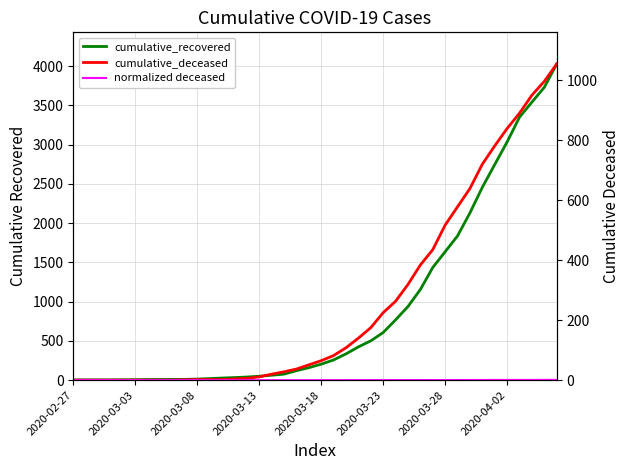

Rank the series by their maximum value, from lowest to highest.

normalized deceased, cumulative_deceased, cumulative_recovered